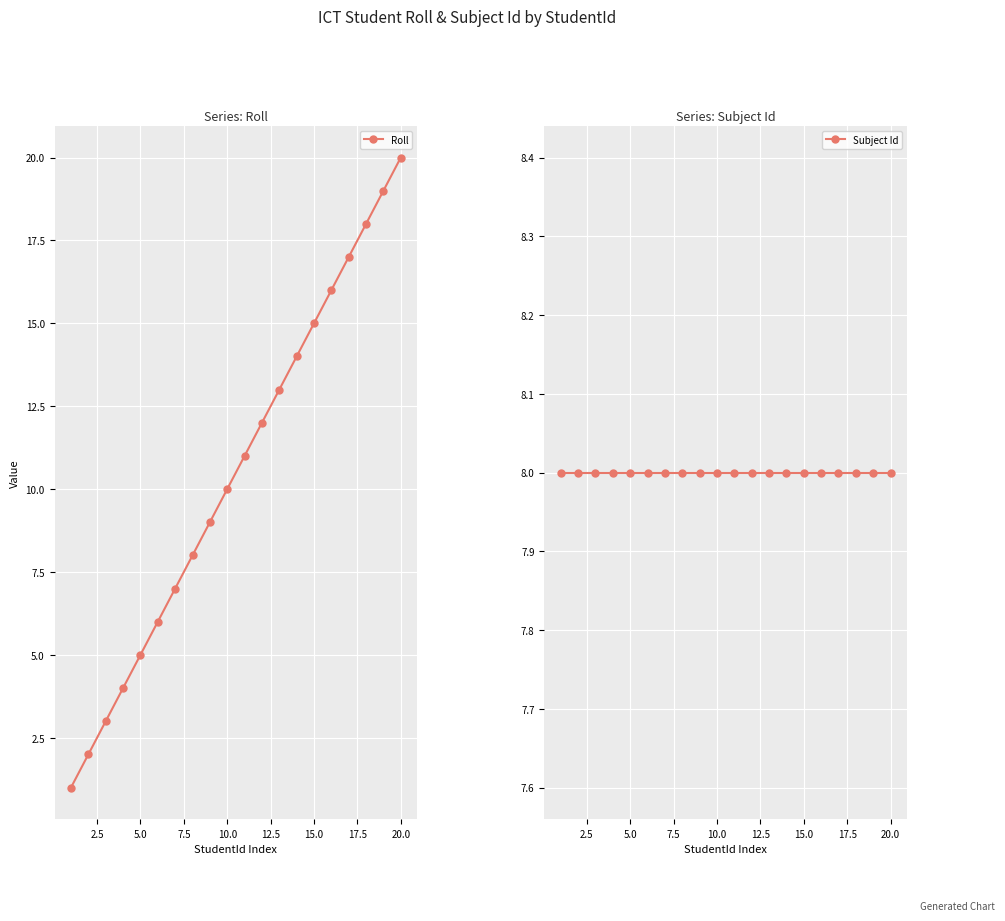

Where is Roll nearest to the value 10?

10.0